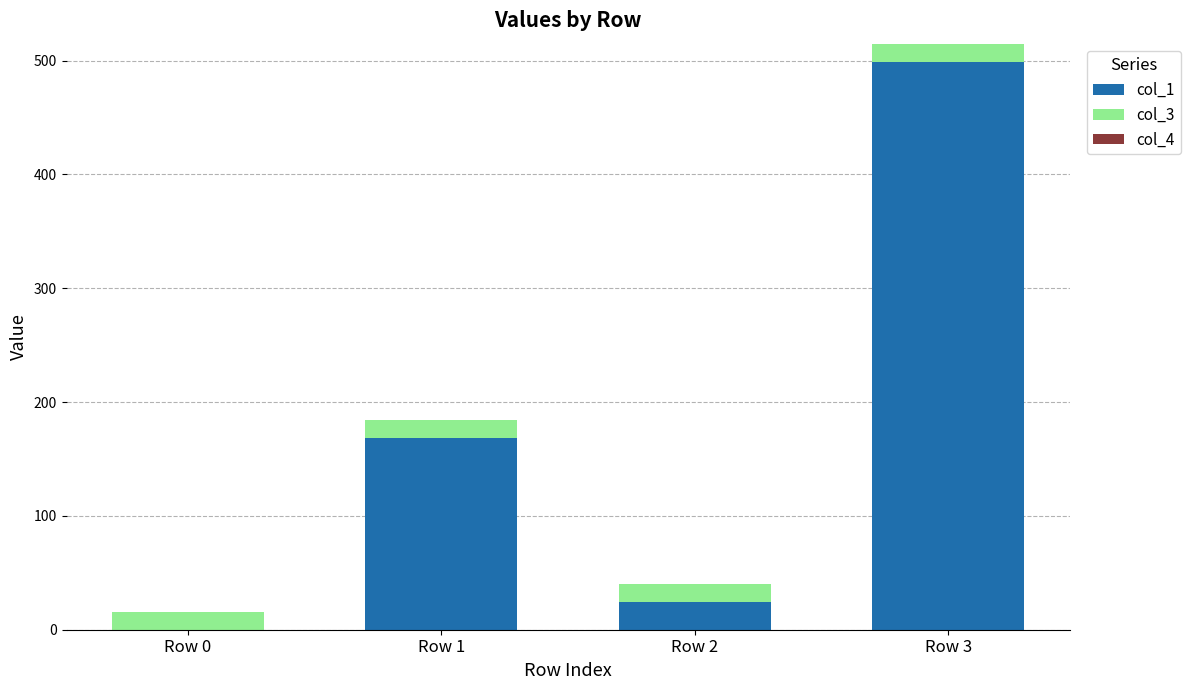

At which category is the sum across all series the highest?

Row 3